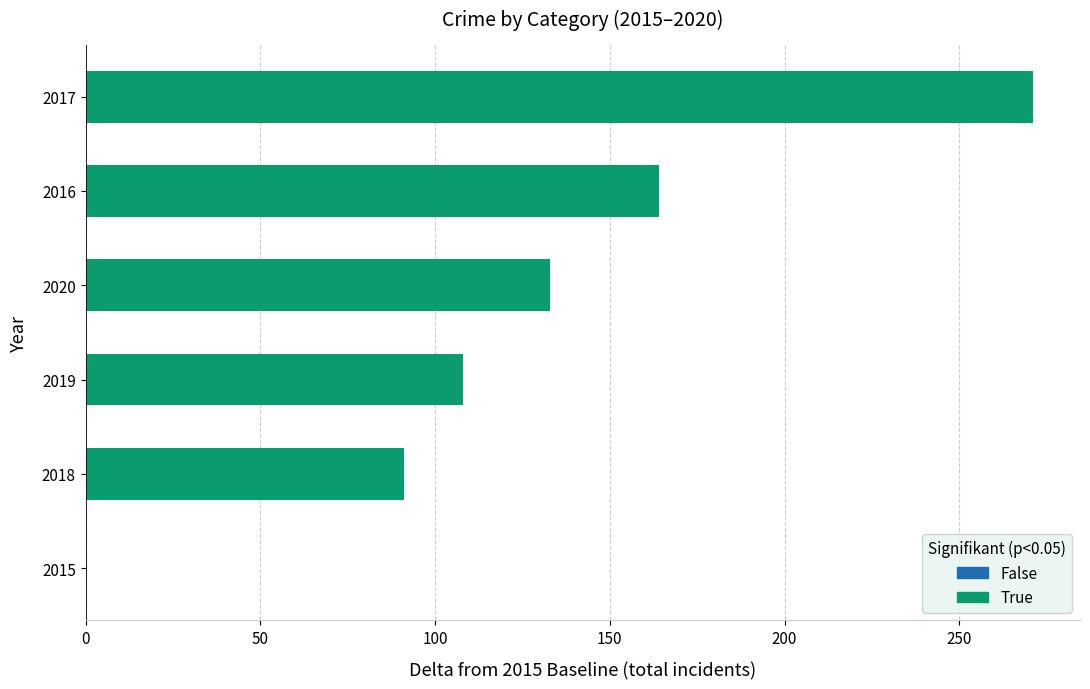

How many distinct data groups are displayed?

1